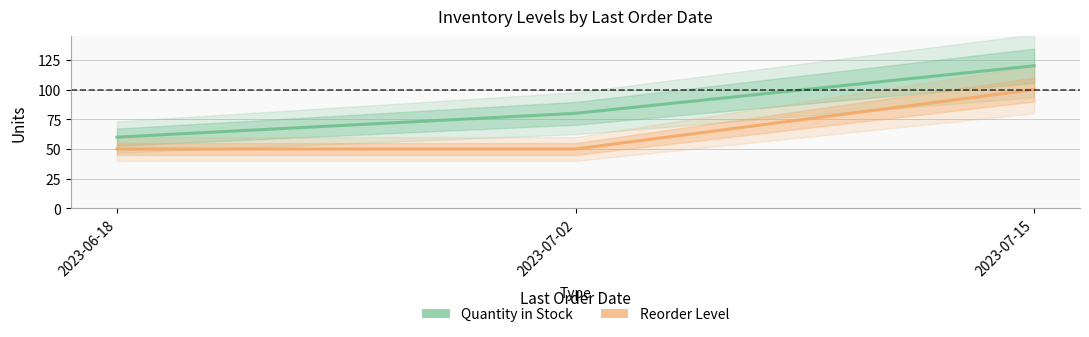

What are all the series names shown in the legend?

Quantity in Stock, Reorder Level